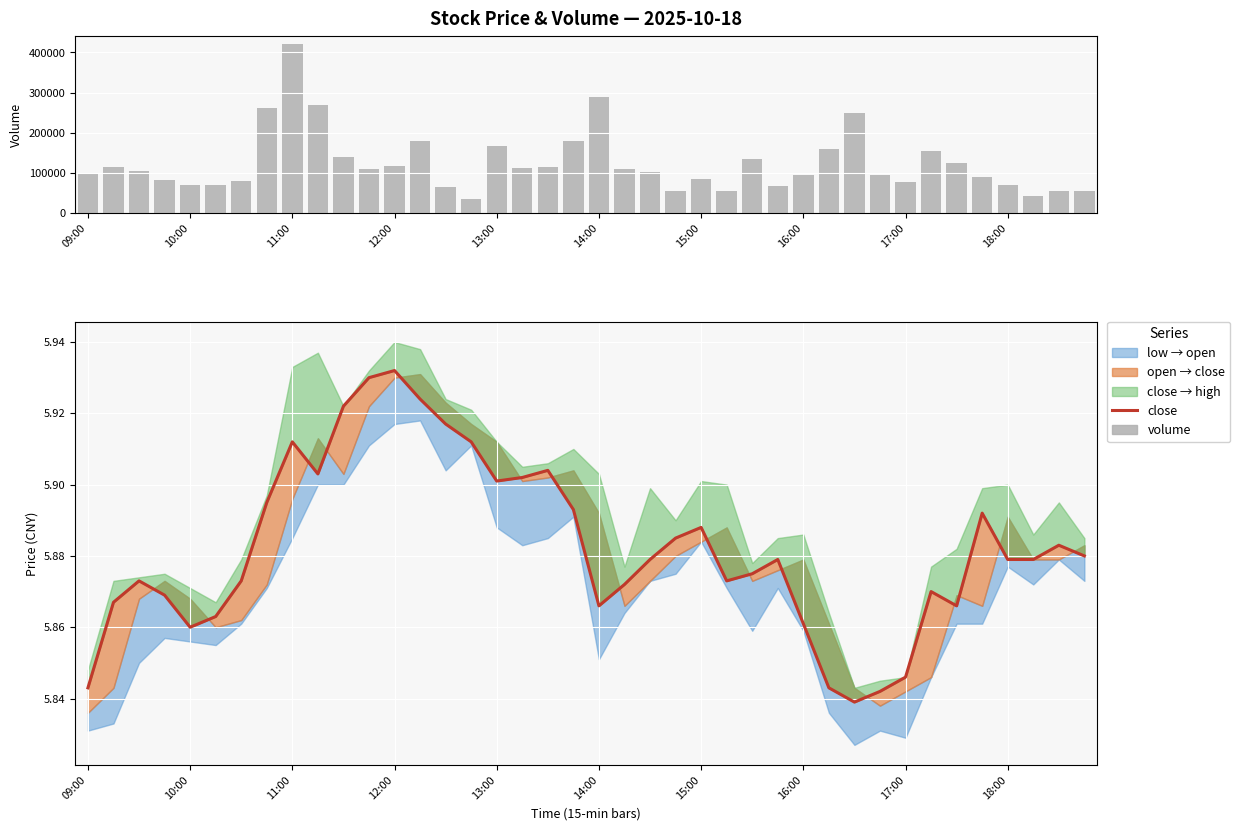

Rank the categories by volume value from lowest to highest.

15, 37, 23, 39, 38, 25, 14, 27, 14:00, 13:00, 36, 32, 15:00, 12:00, 24, 35, 31, 28, 09:00, 22, 11:00, 21, 11, 17, 18, 10:00, 12, 34, 26, 10, 33, 29, 16, 13, 19, 30, 16:00, 18:00, 20, 17:00